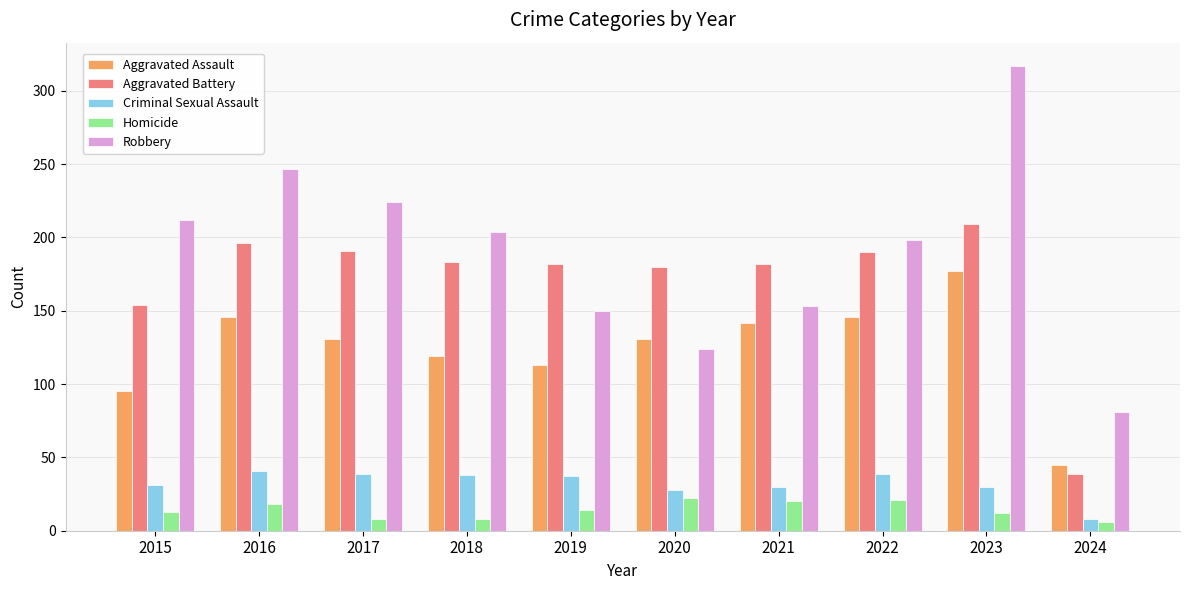

What is the average value of the Homicide series?

14